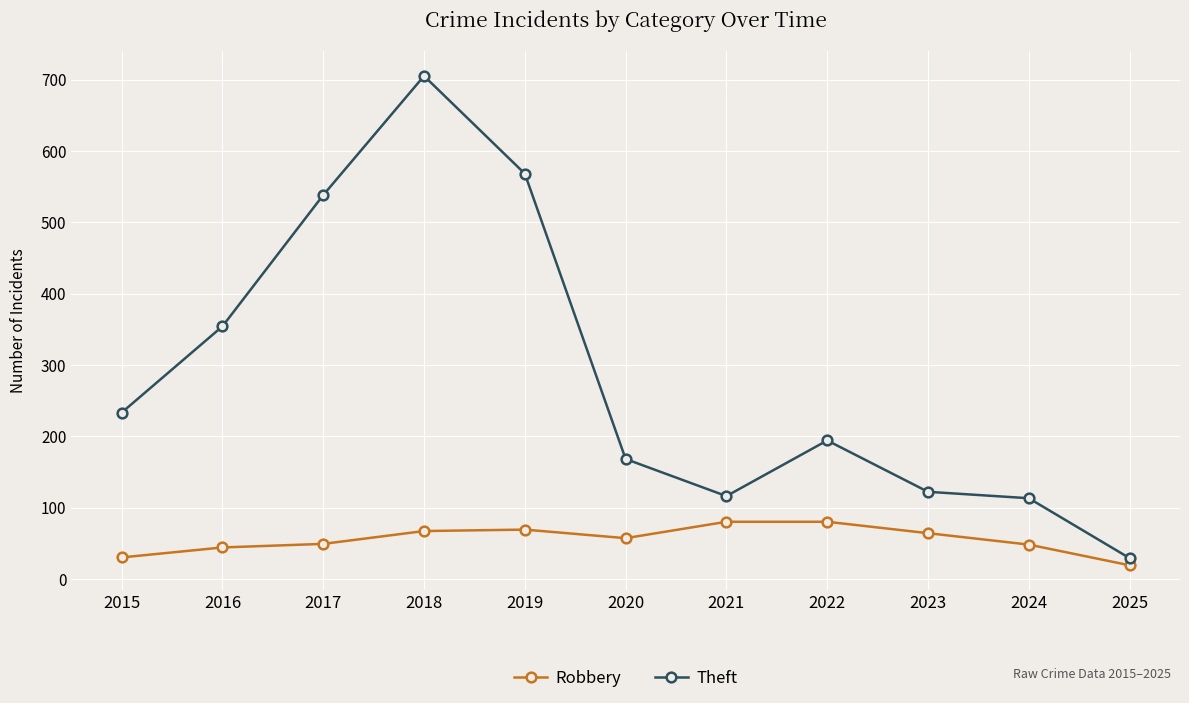

List the series in order of their peak value, highest first.

Theft, Robbery